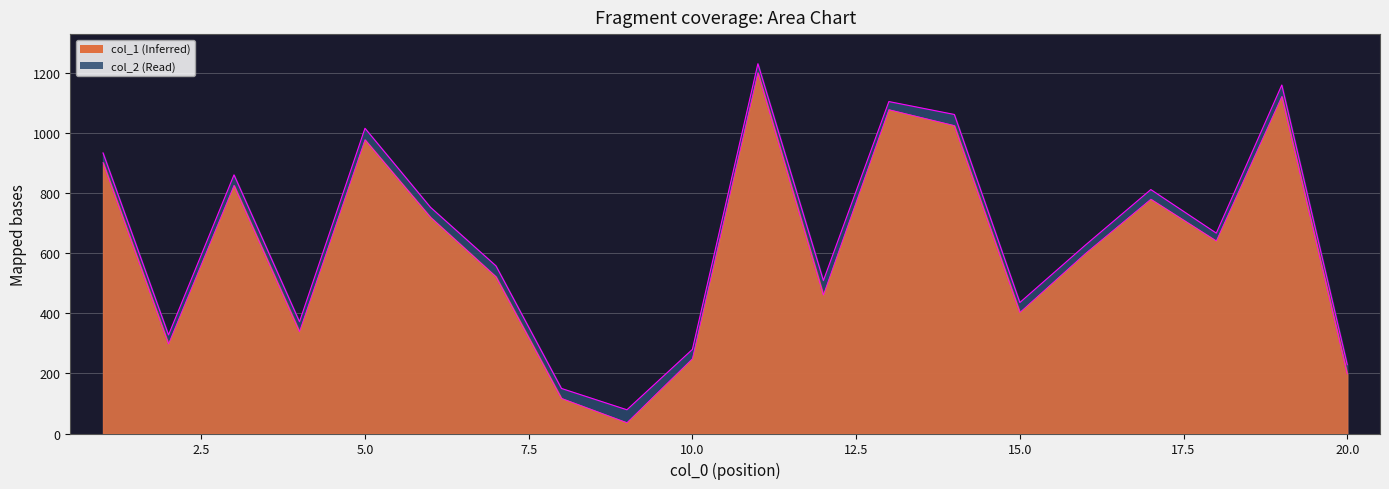

How many categories are shown in the chart?

20